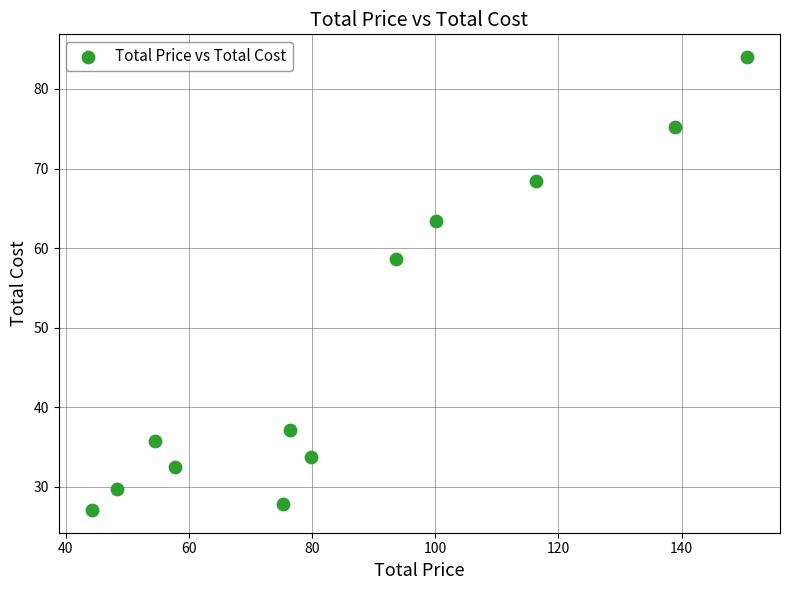

What Y value in the scatter plot is closest to 55?

58.7